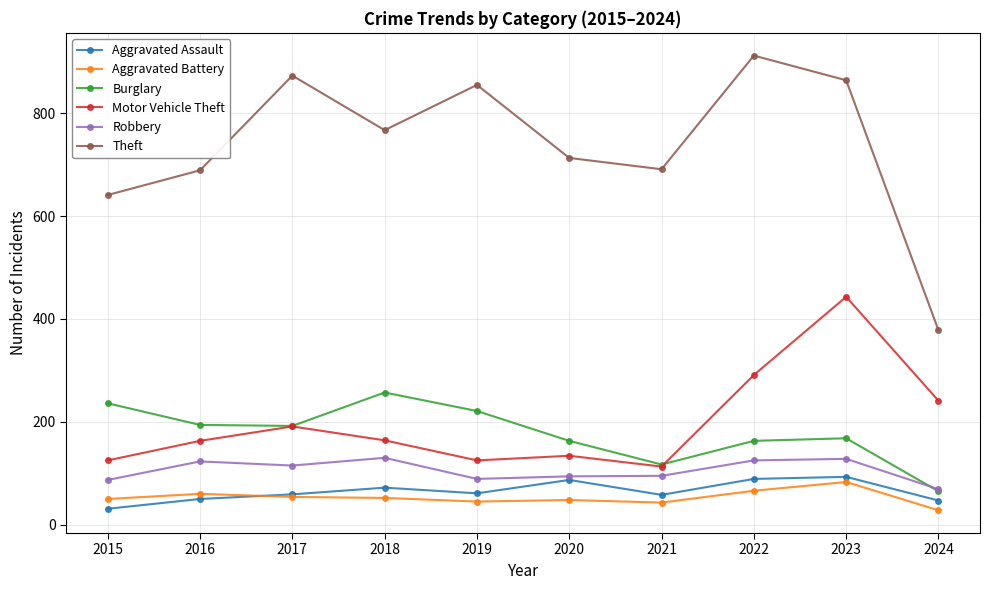

What are all the series names shown in the legend?

Aggravated Assault, Aggravated Battery, Burglary, Motor Vehicle Theft, Robbery, Theft